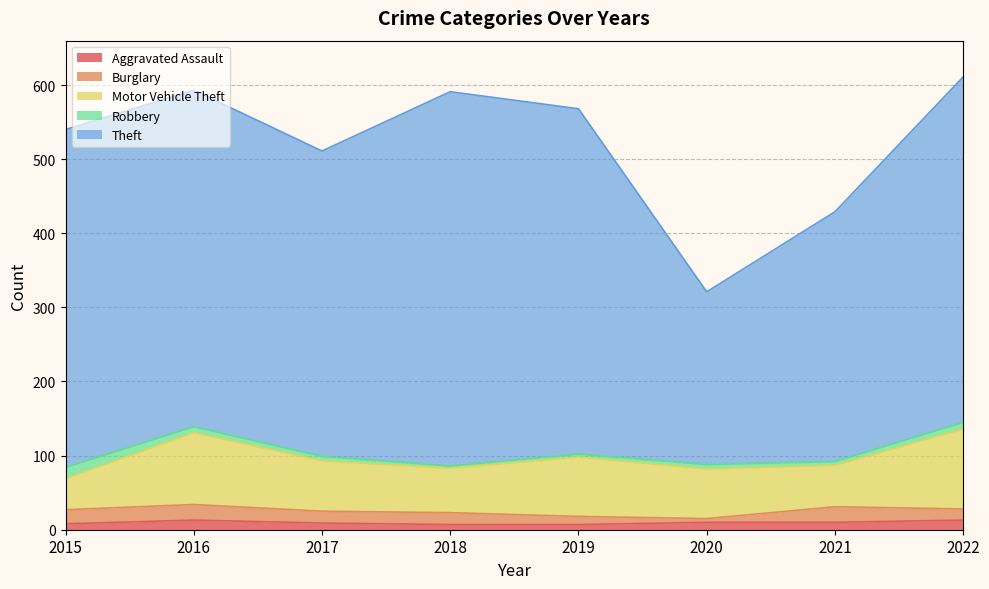

Where is the first local maximum for Theft?

2018